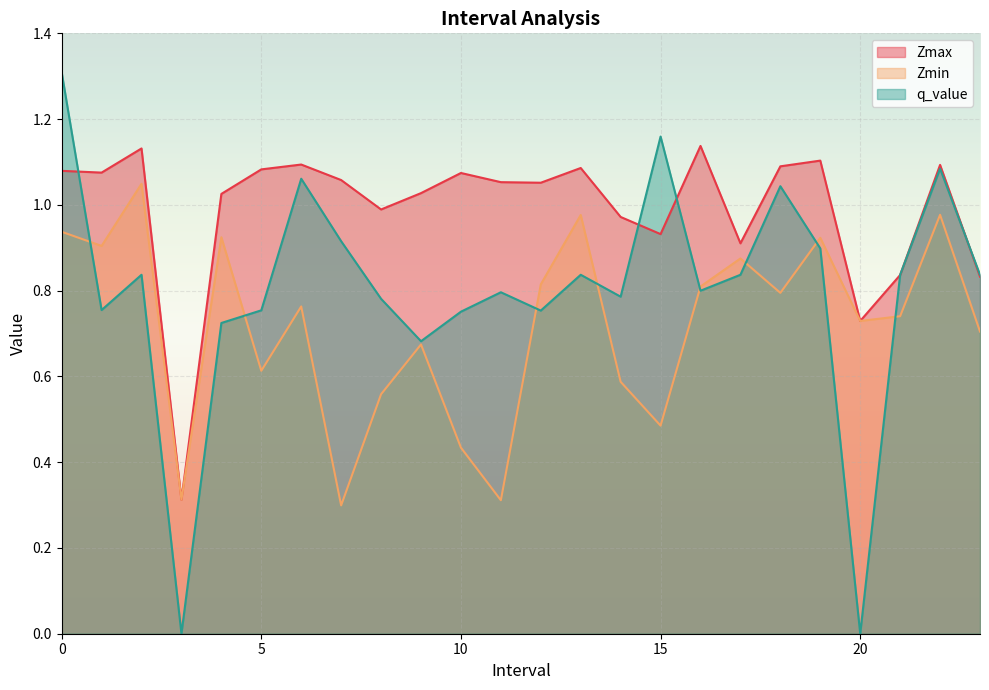

True or false: Zmax and Zmin cross at least once.

False